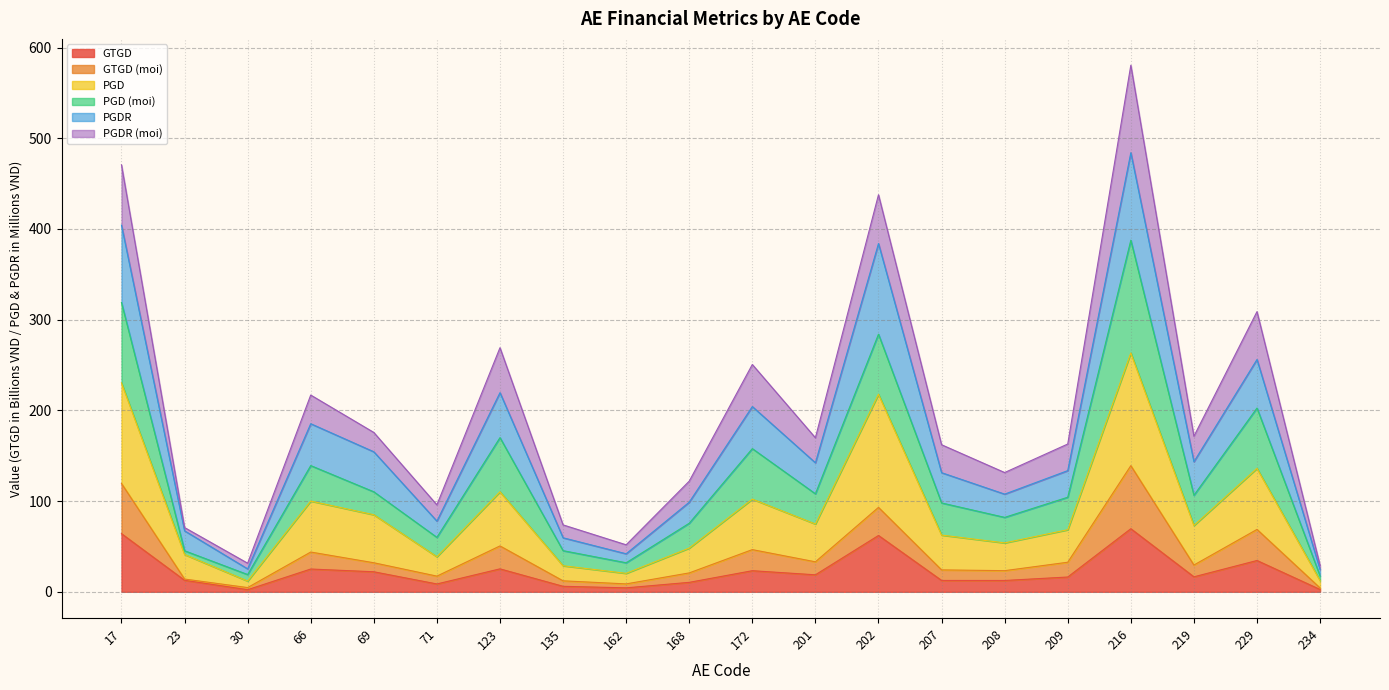

True or false: GTGD and GTGD (moi) intersect in this chart.

False